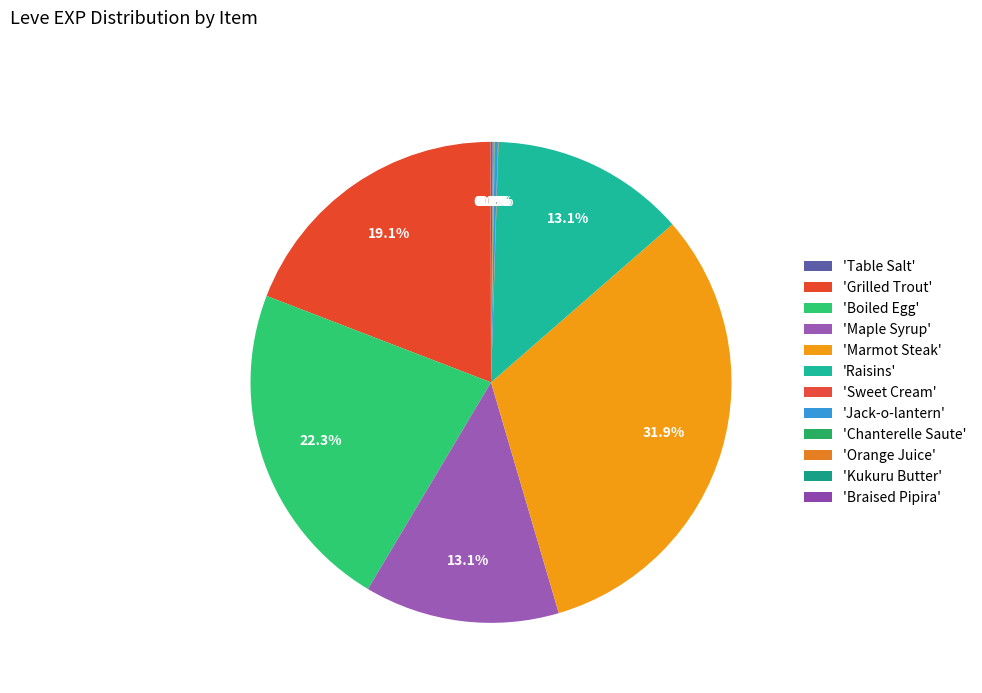

Rank the categories by value from highest to lowest.

Marmot Steak, Boiled Egg, Grilled Trout, Maple Syrup, Raisins, Jack-o-lantern, Braised Pipira, Orange Juice, Table Salt, Sweet Cream, Chanterelle Saute, Kukuru Butter